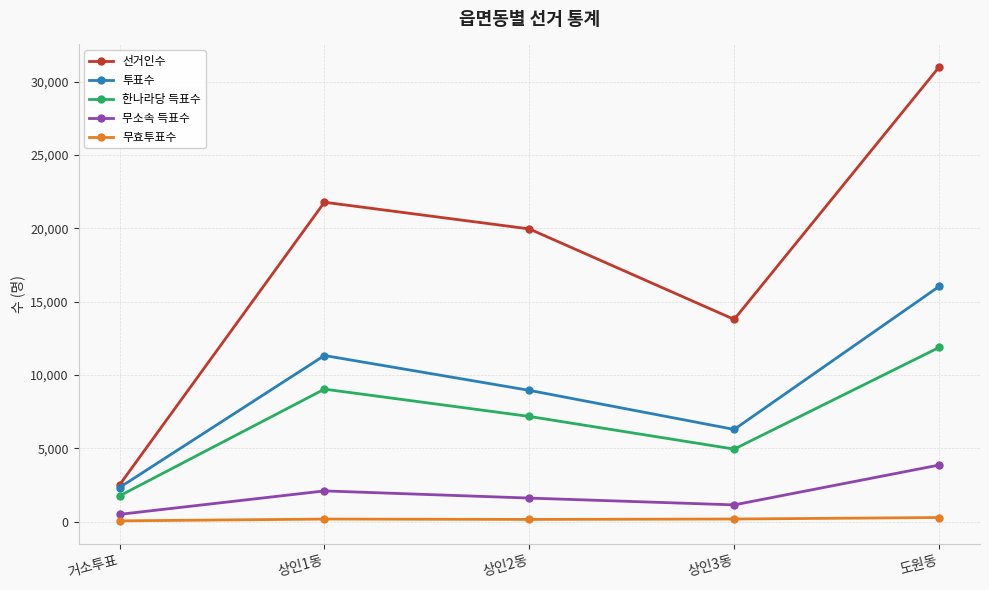

How many 무소속 득표수 values are between 1152 and 2105?

3